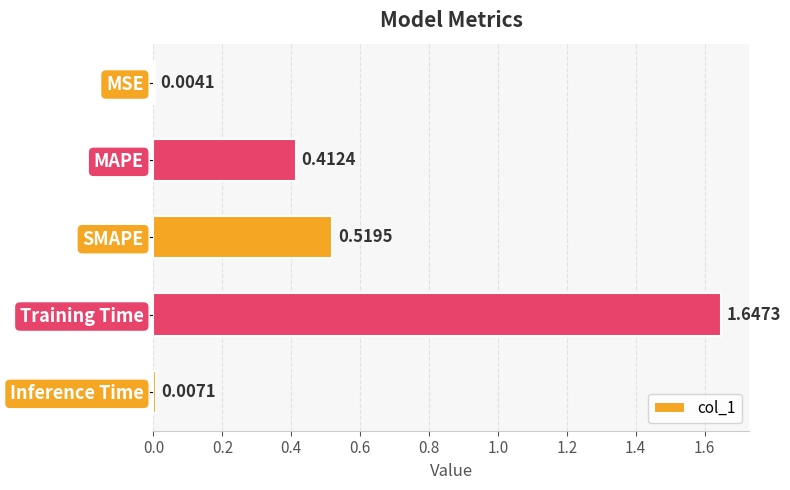

What is the sum of the values at MAPE and Training Time?

2.1